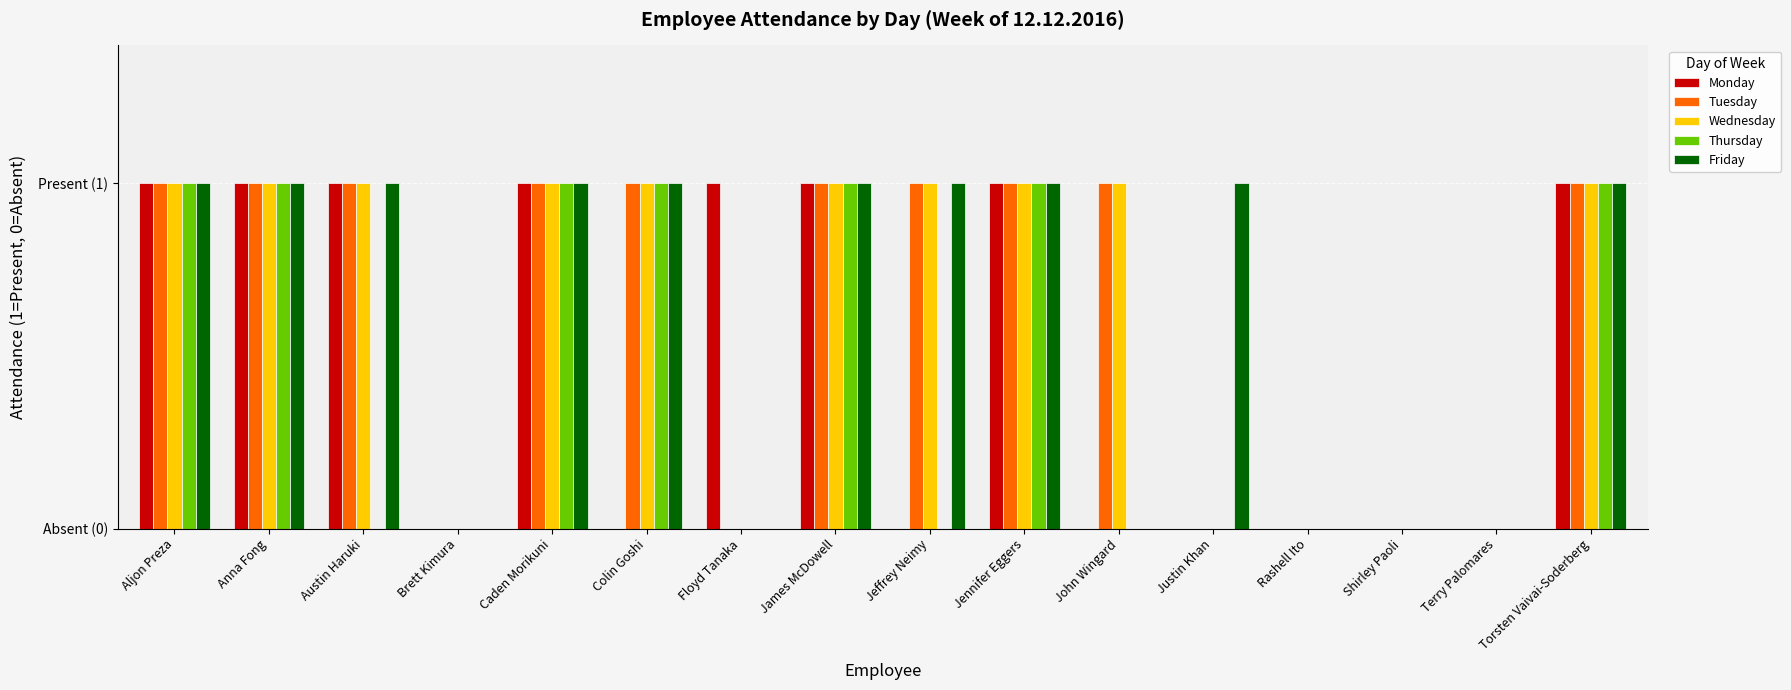

Which series has the largest range (max minus min)?

Monday